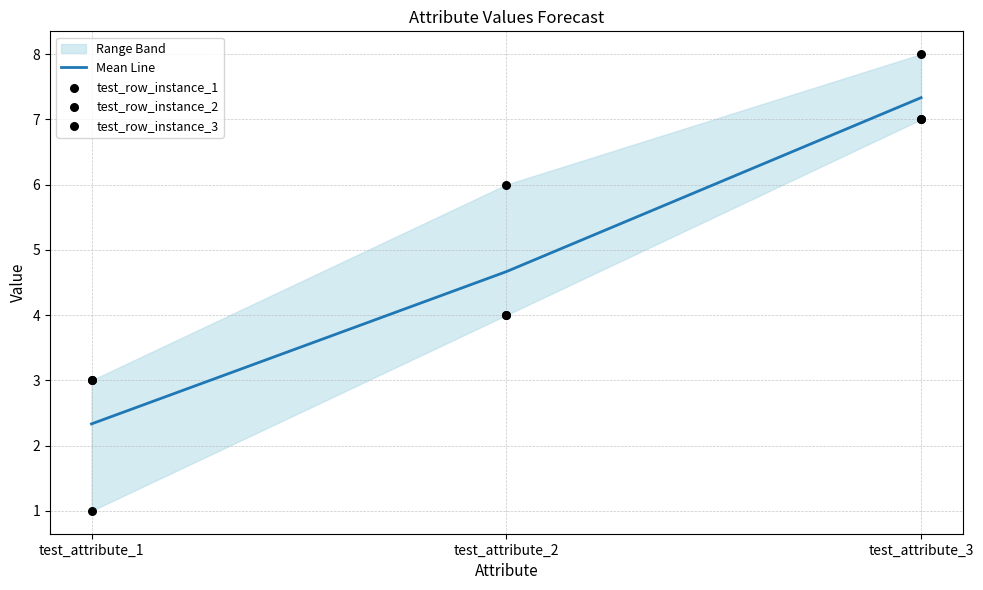

Which series has the largest total across all categories?

test_row_instance_3